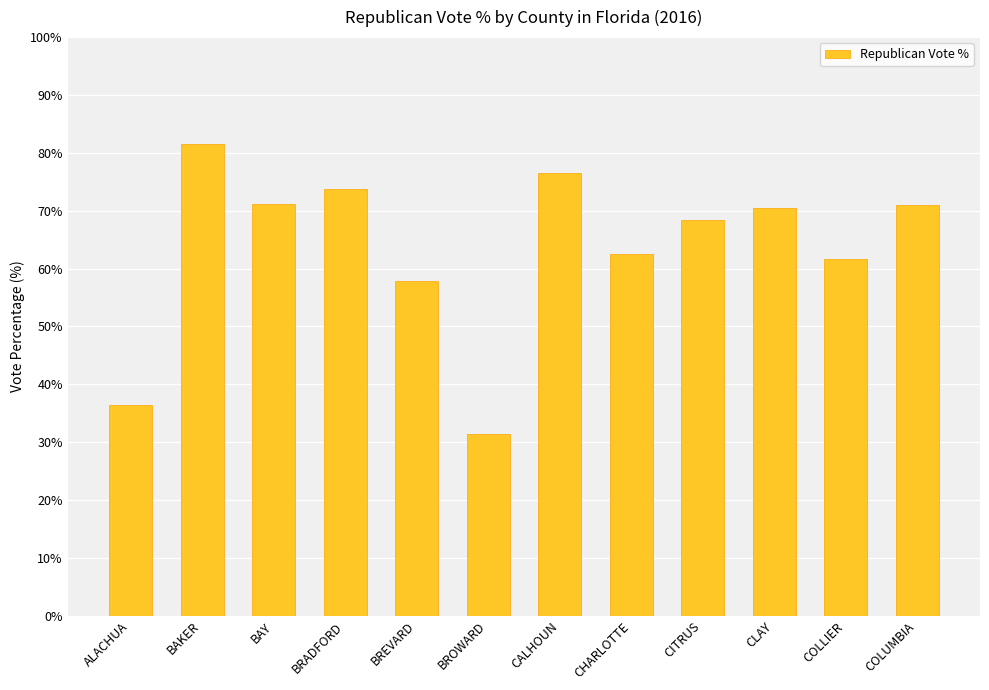

Where is the data nearest to the value 56?

BREVARD